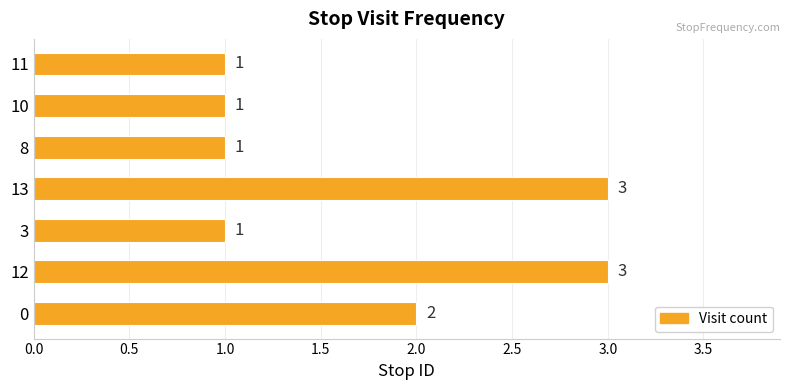

What is the greatest value displayed?

3